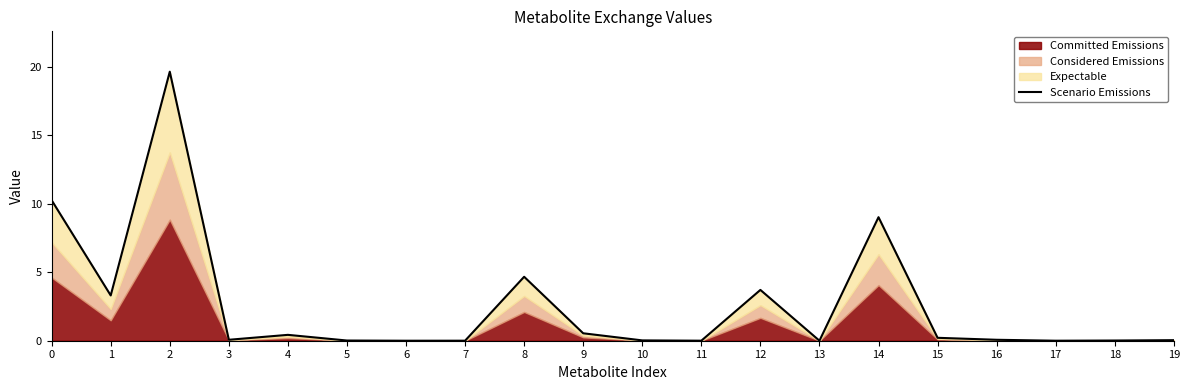

Is it true that the value at 12 is 3.7?

True